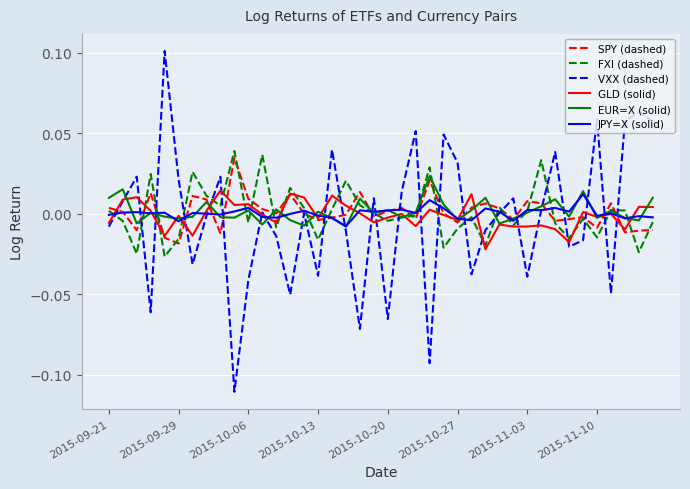

At how many categories does at least one series exceed 0?

40